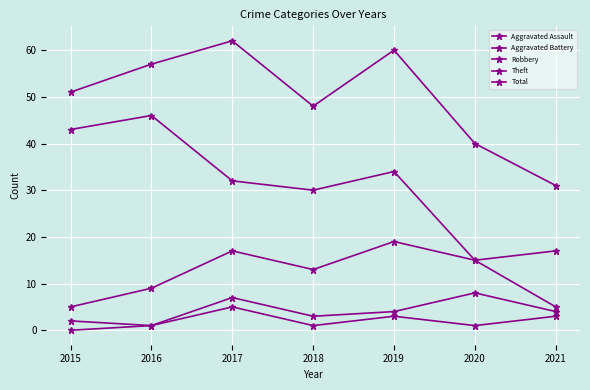

Rank the series at 2020 from highest to lowest value.

Total, Robbery, Theft, Aggravated Battery, Aggravated Assault